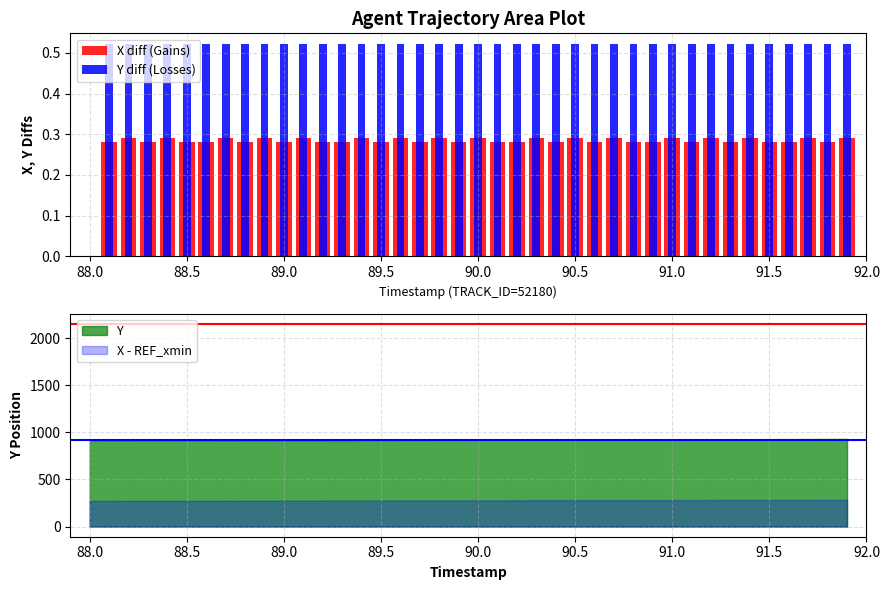

What is the highest value of the X - REF_xmin series?

283.6